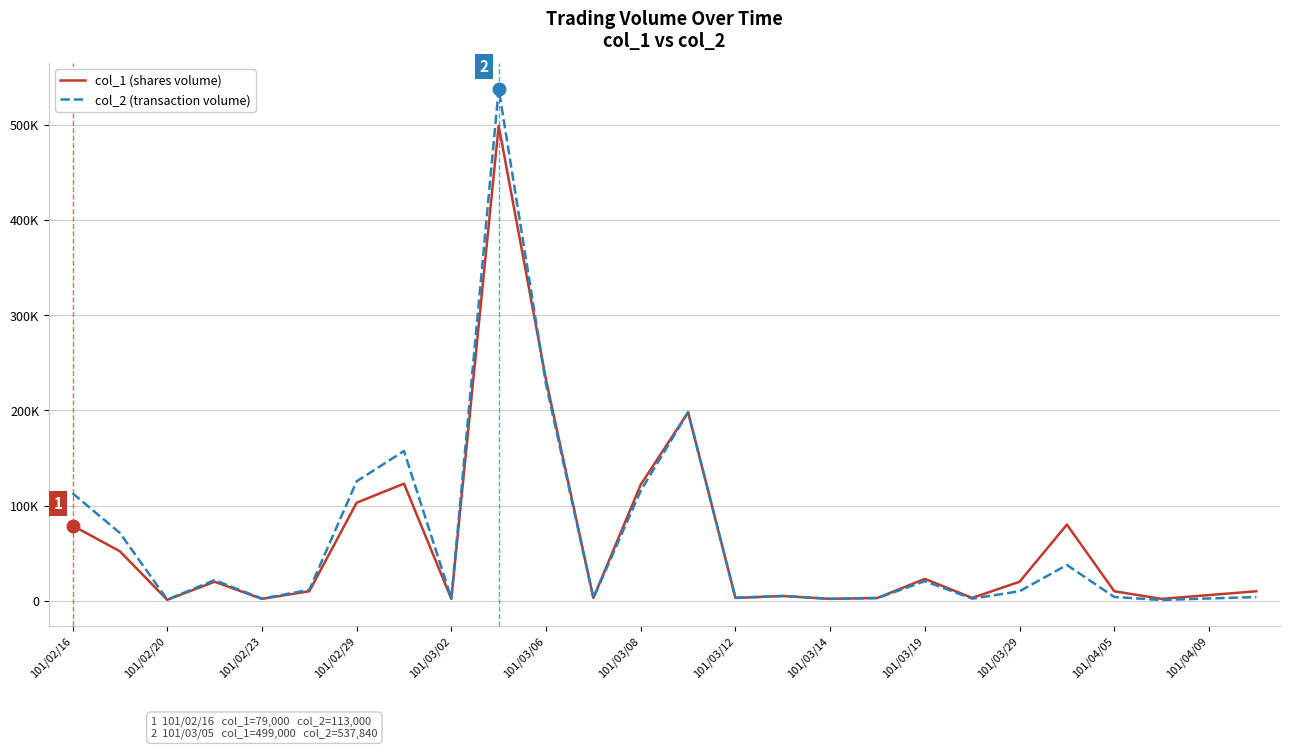

Reading left to right, extract all data points from this chart.

col_1 (shares volume): 79000	52000	1000	20000	2000	10000	103000	123000	2000	499000	232000	3000	122000	198000	3000	5000	2000	3000	23000	3000	20000	80000	10000	2000	6000	10000
col_2 (transaction volume): 113000	71220	1300	21700	2280	11500	125450	157380	2480	537840	227350	2820	115650	198000	3210	5060	2120	2820	20610	2250	10000	37600	4000	800	2460	3900